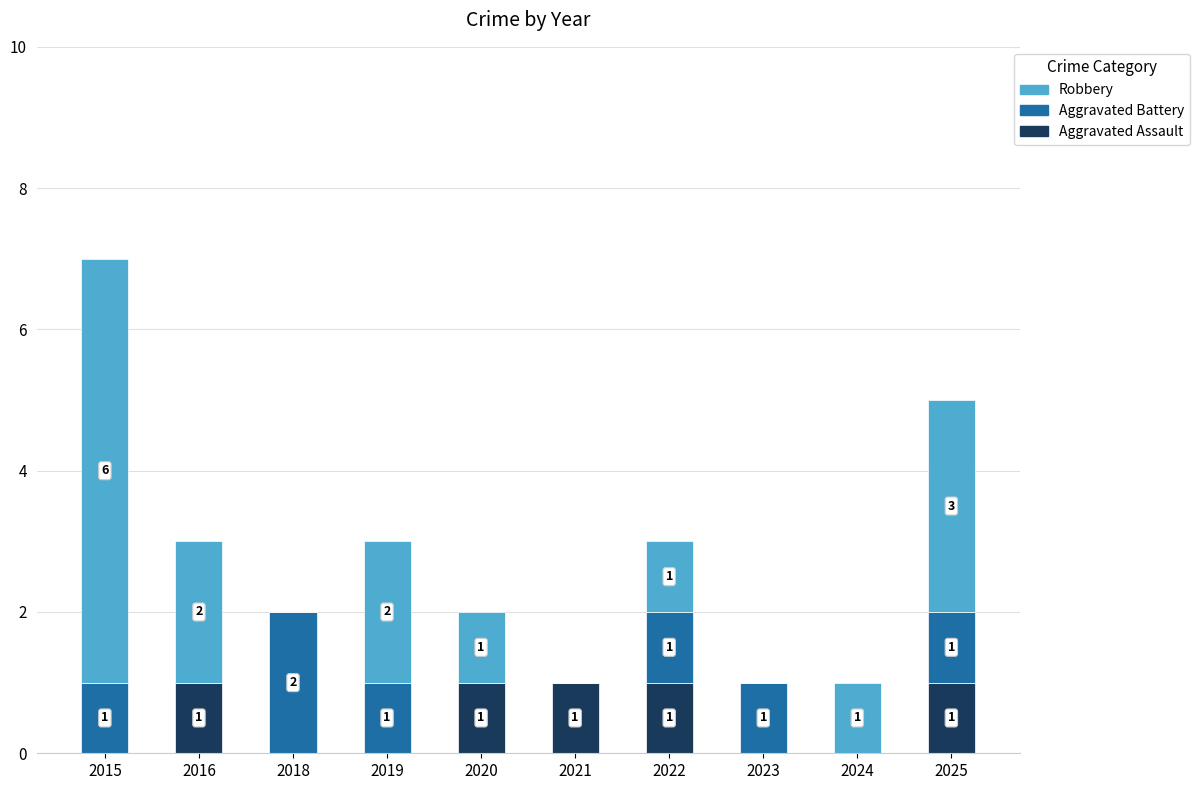

How many distinct data groups are displayed?

3